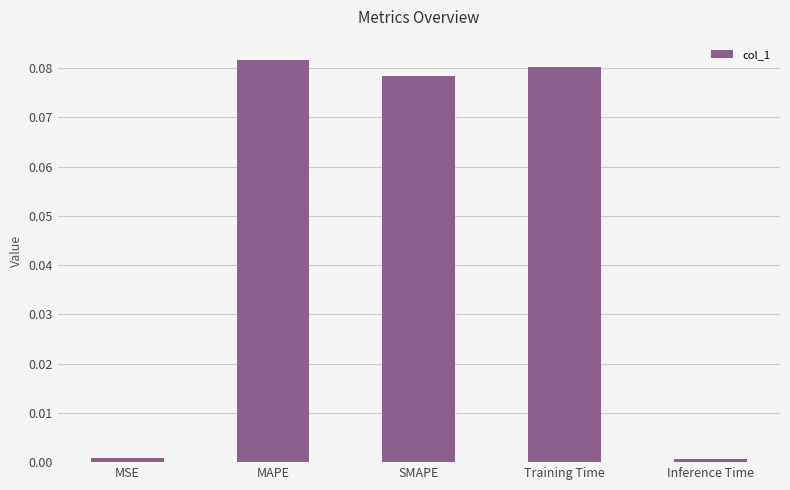

The chart shows a value of 0.0 at MAPE. True or false?

False